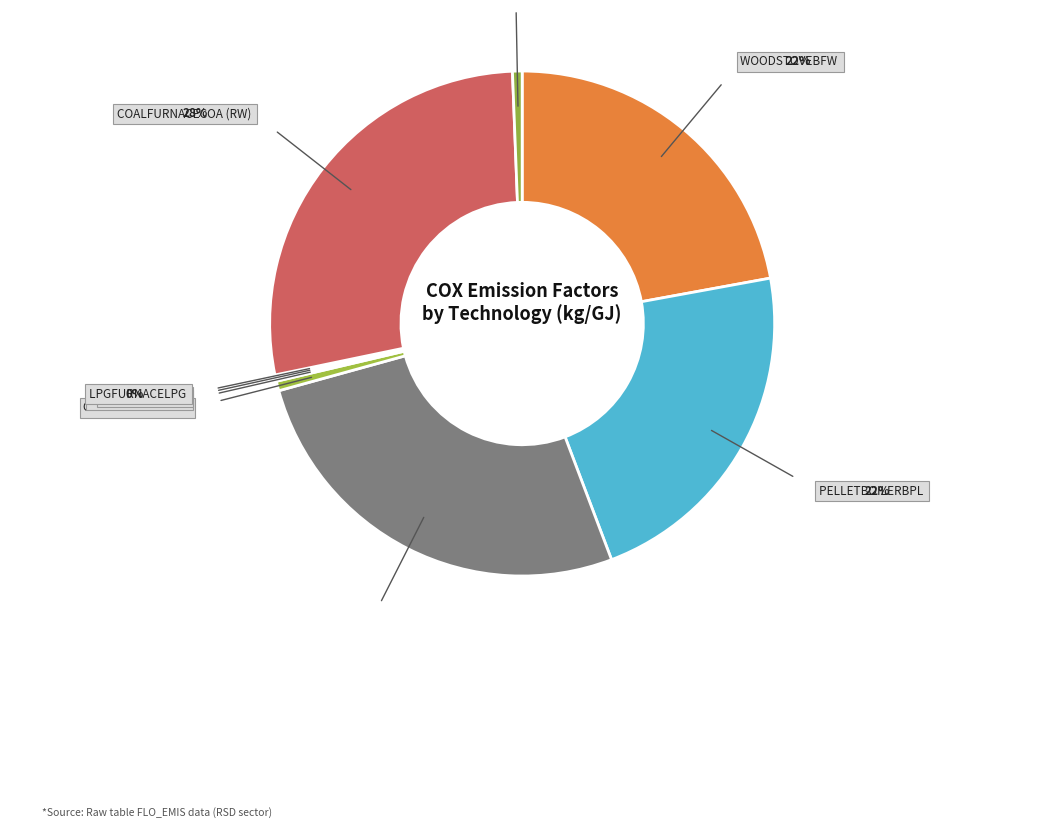

How many slices are in this pie chart?

9